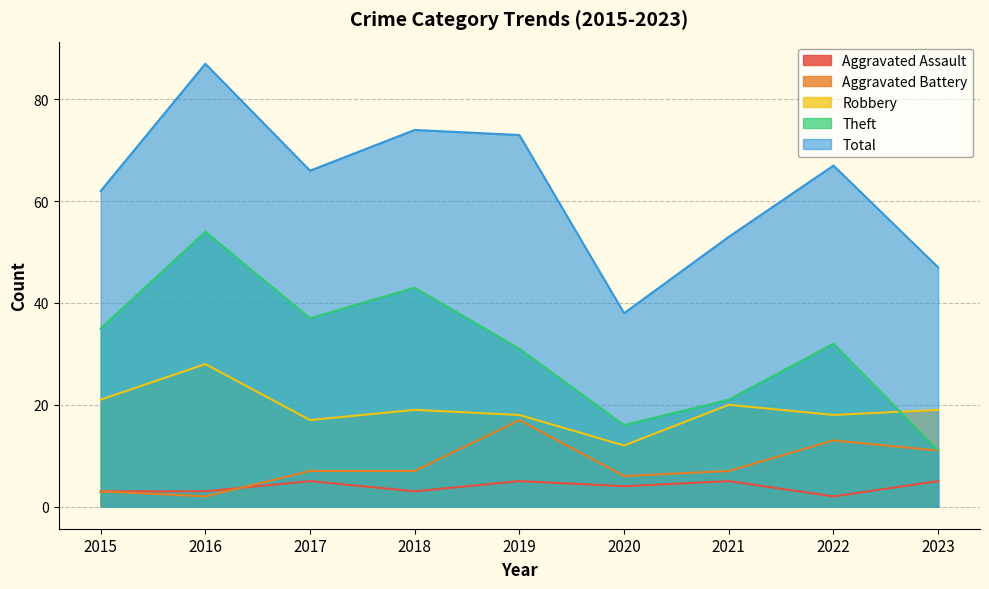

How many values in the Theft series are below 32?

4